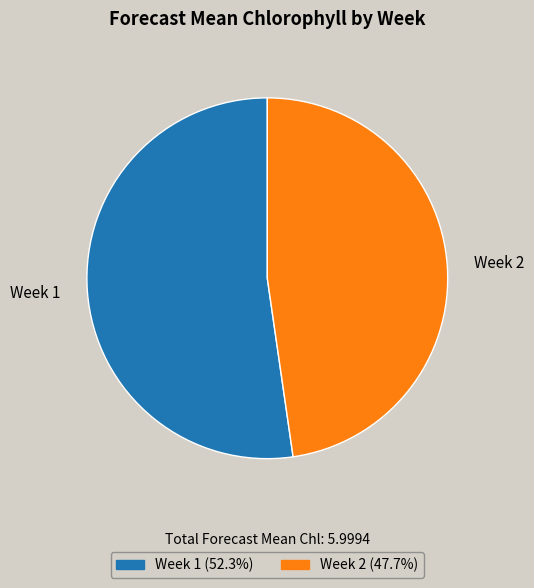

Is the sum of Week 2 and Week 1 greater than half?

Yes